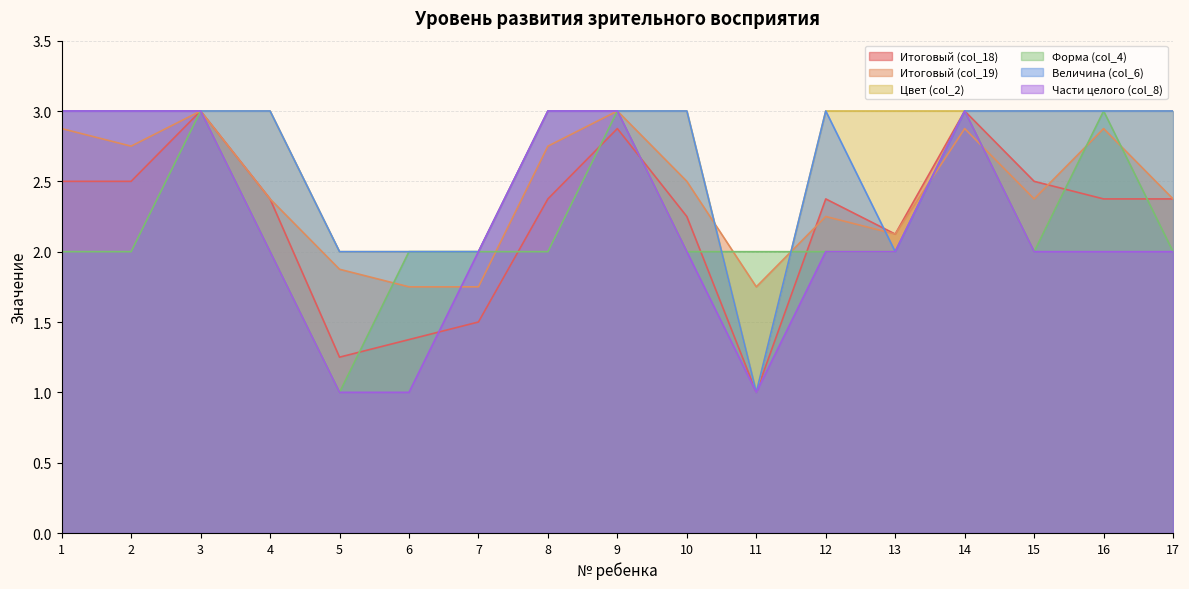

The col_18 series shows 0.8 at 10. True or false?

False